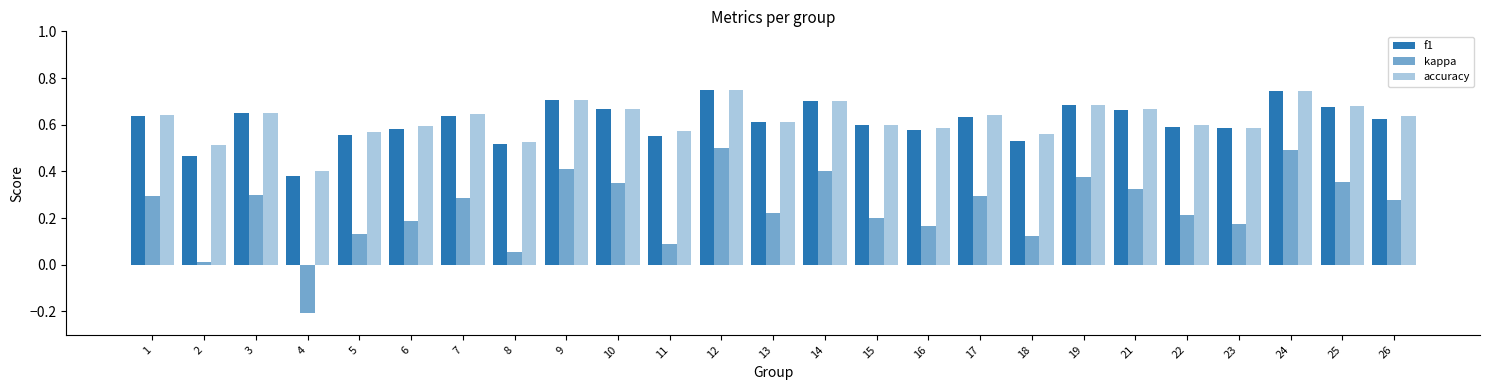

Which series has the widest spread of values?

kappa